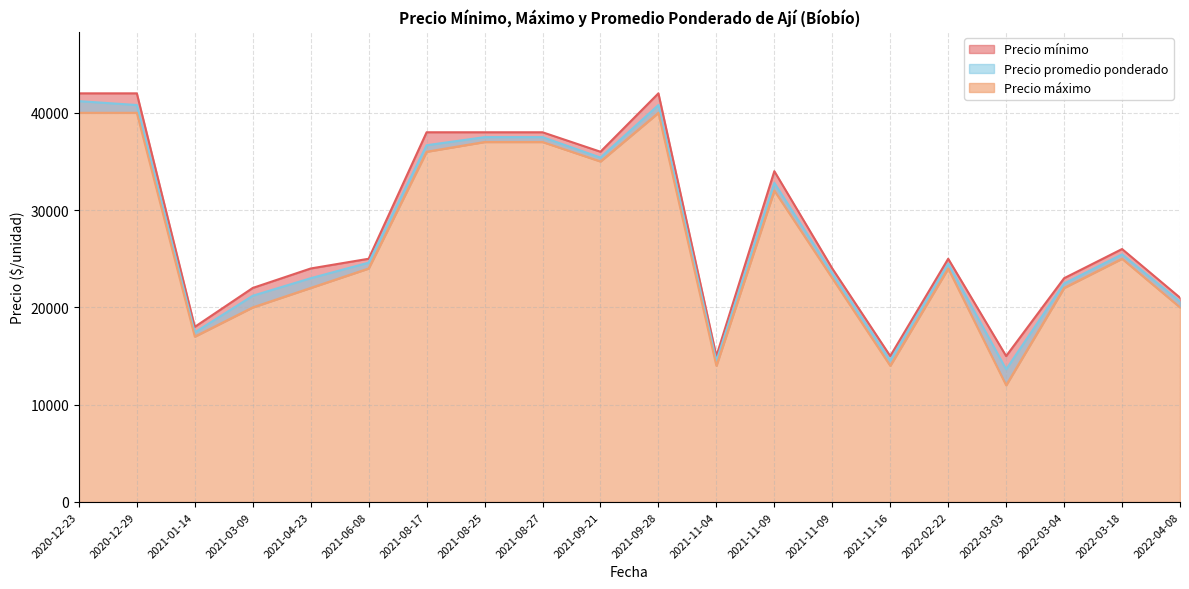

True or false: Precio máximo and Precio promedio ponderado cross at least once.

False